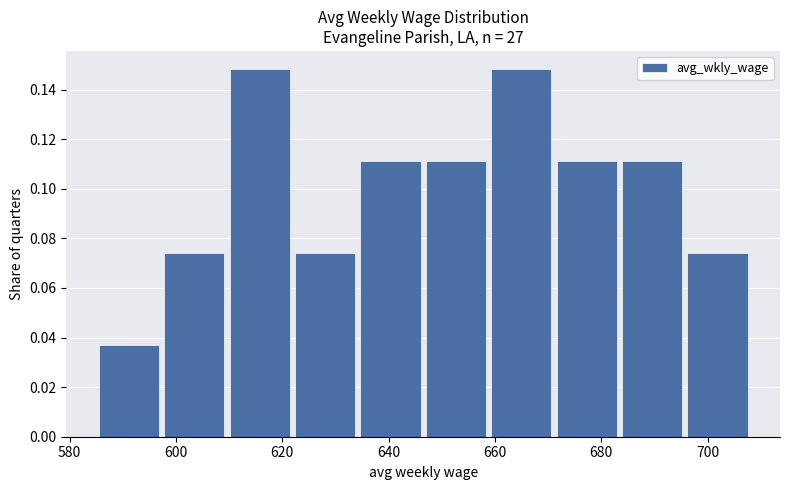

What is the height of the bar covering 672 to 684 on the x-axis? Neither the bar edges nor the heights are printed on the chart, so give them approximately, as read against the axes.

0.112